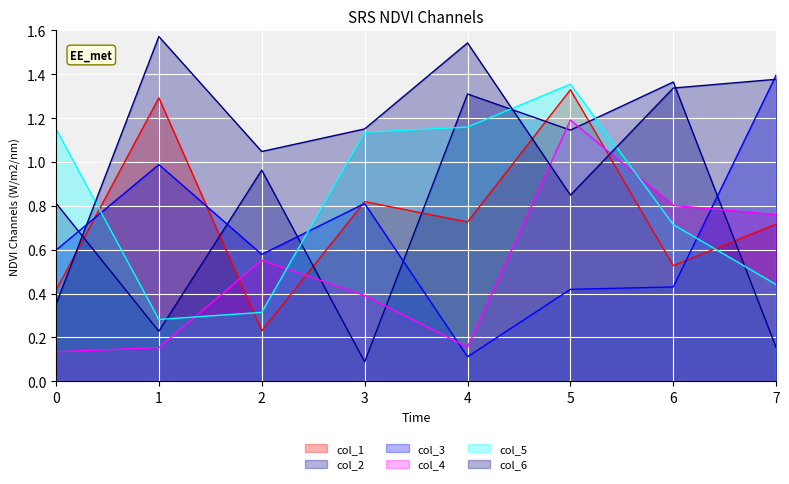

At 3, list the series in order from smallest to largest.

col_2, col_4, col_3, col_1, col_5, col_6